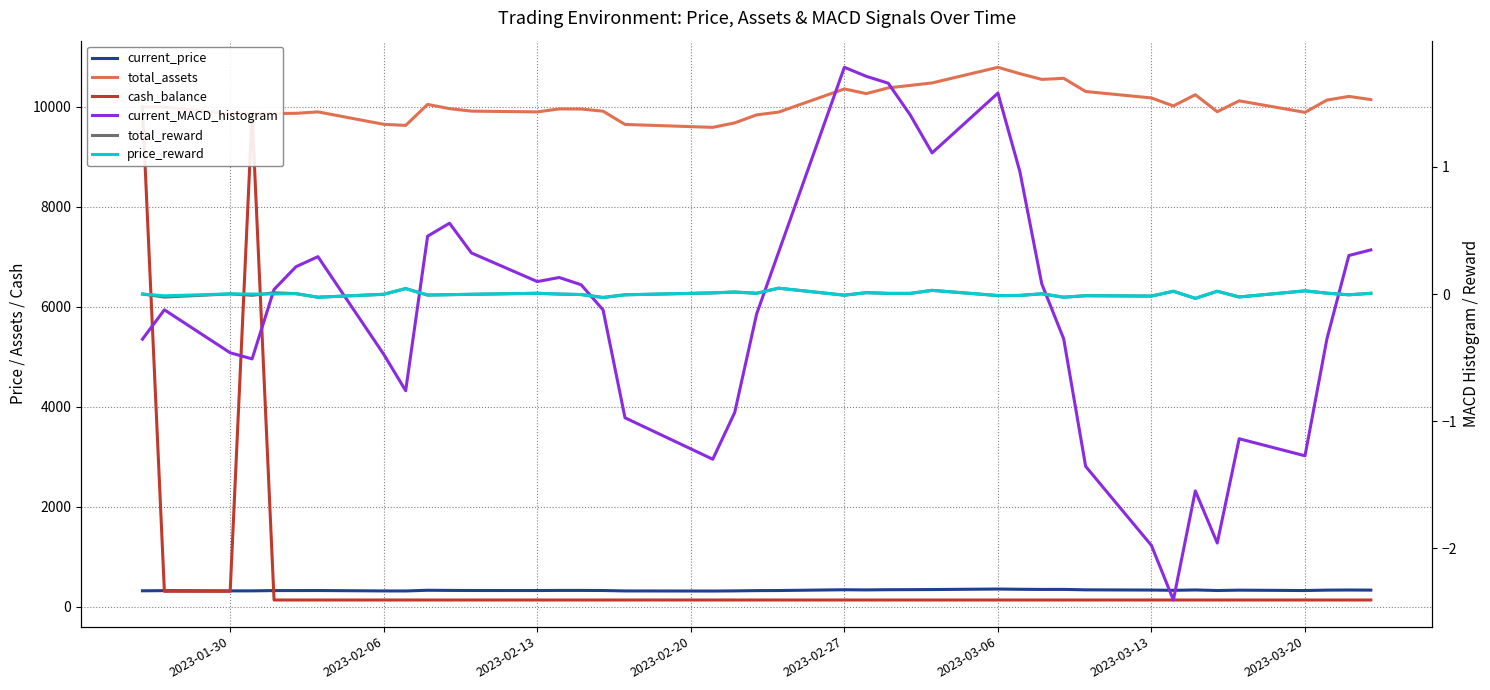

How many values in price_reward are below zero?

19